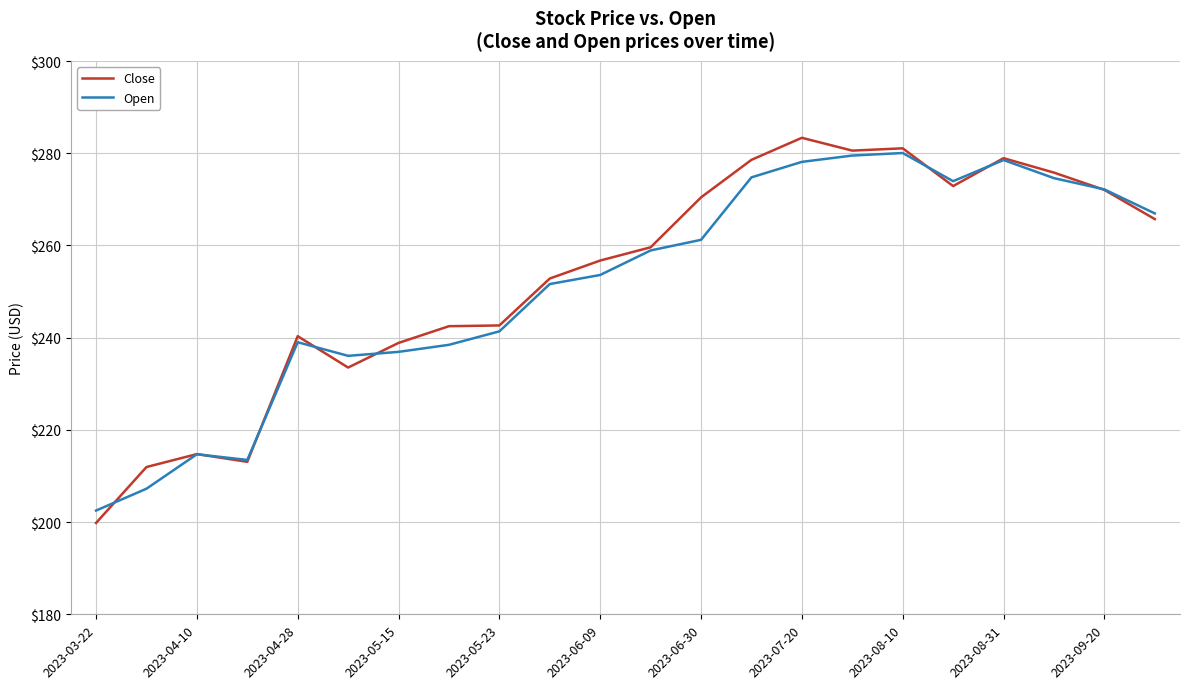

What is the highest value of the Open series?

280.0